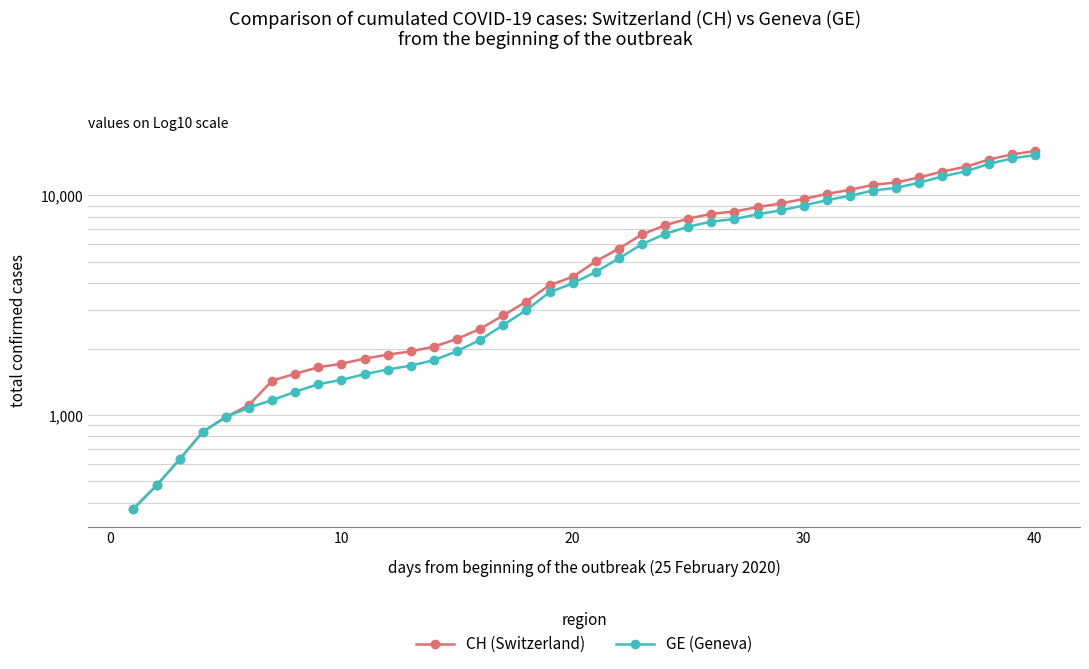

What is the average value of the GE (Geneva) series?

5641